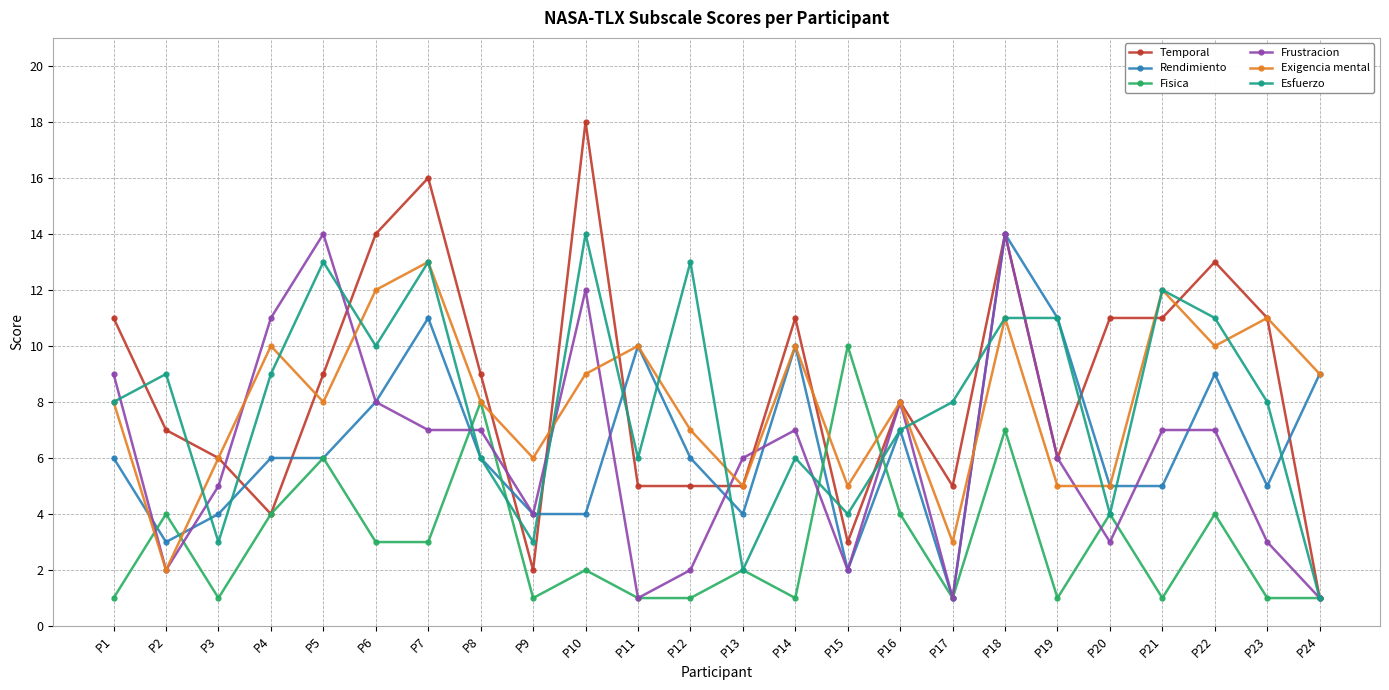

What is the difference between the Temporal values at P11 and P2?

2